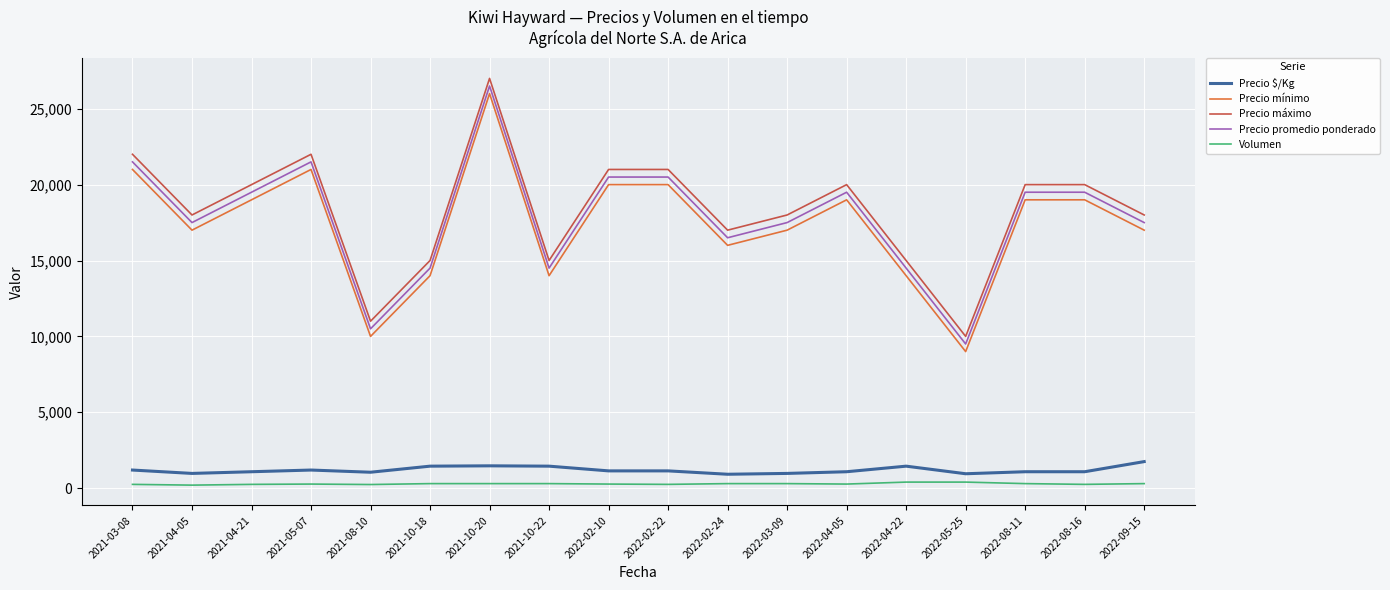

Does the chart have visible grid lines?

Yes